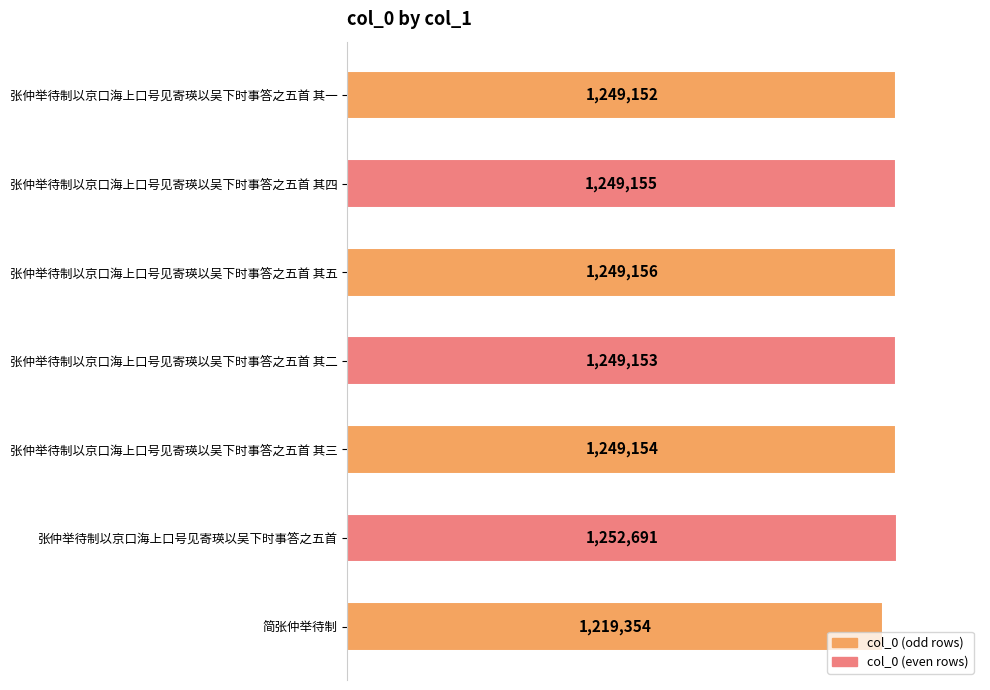

Are the bars horizontal?

Yes